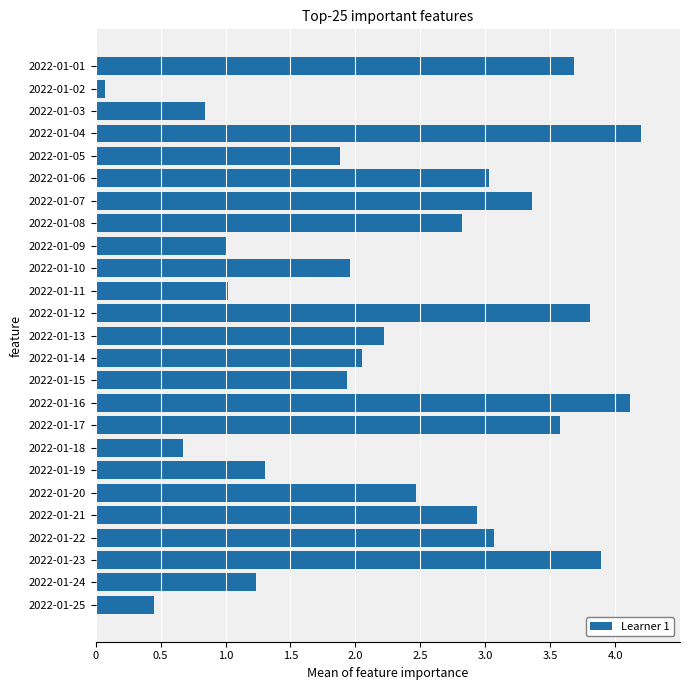

What is the value of the 22nd bar from the top?

3.1